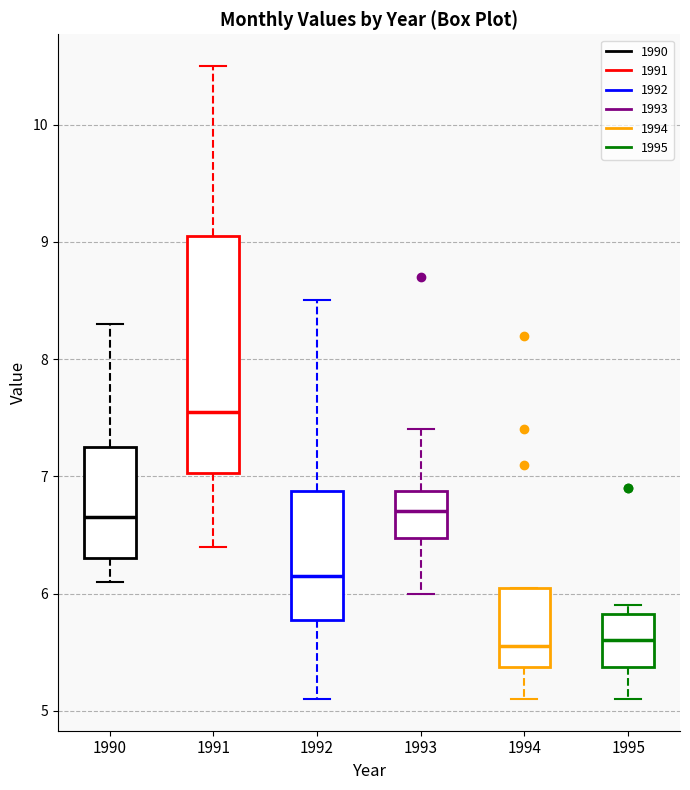

Which box has the highest median line?

1991